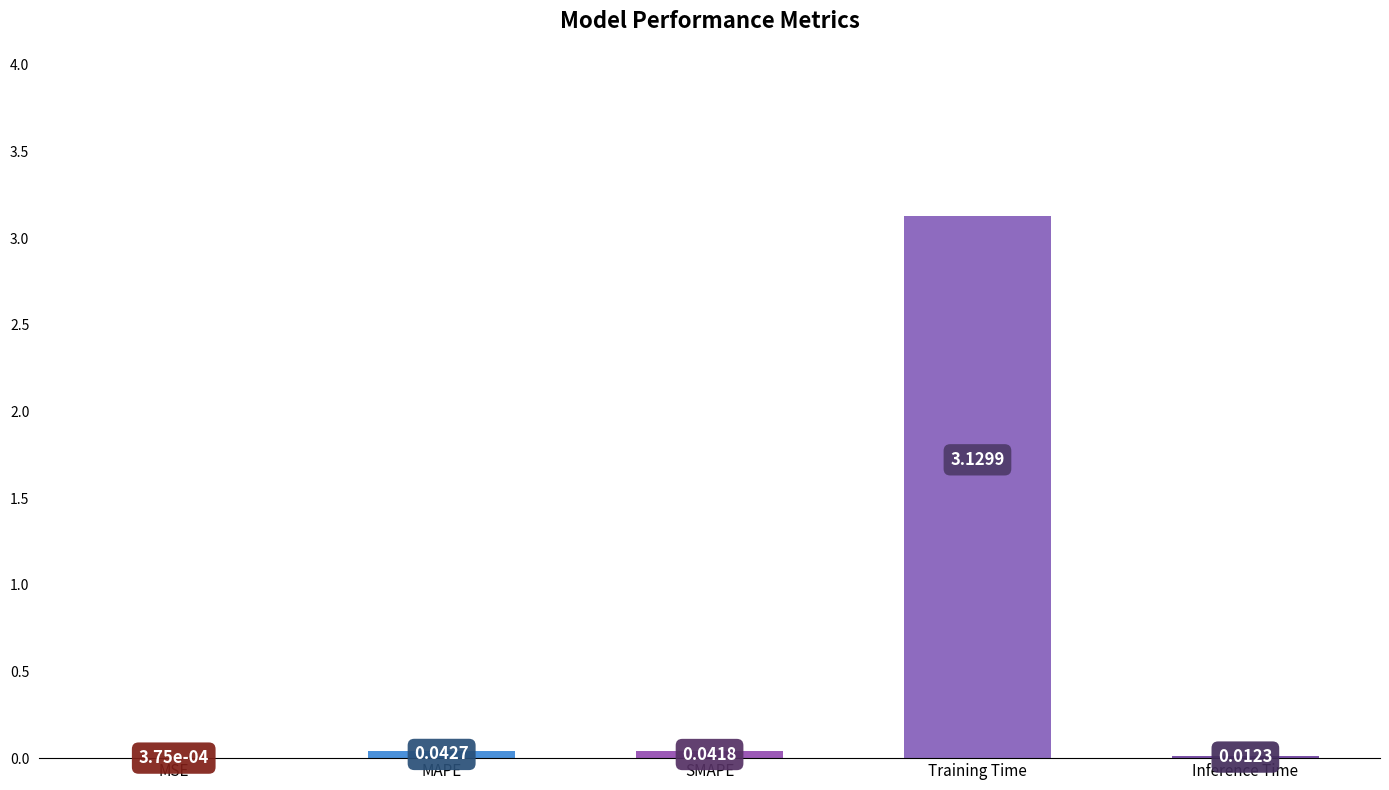

At which category does the chart reach its peak across all series?

Training Time